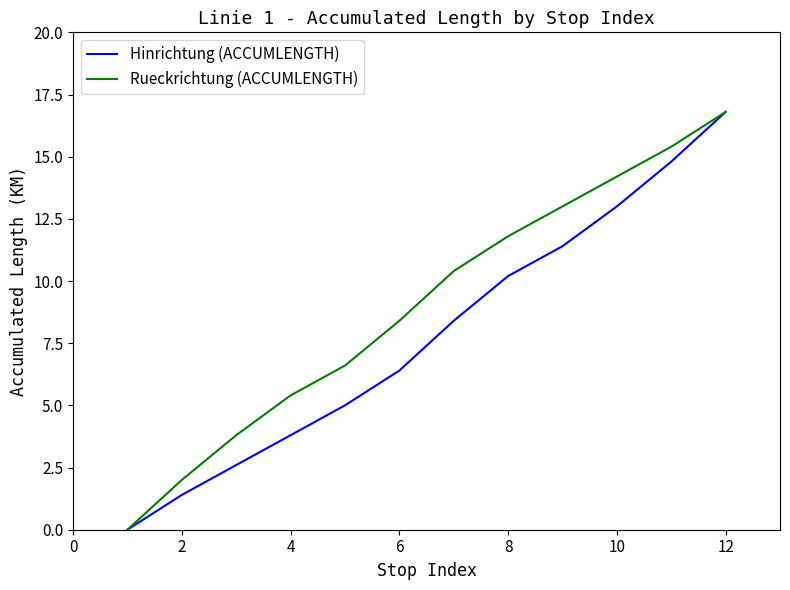

Which series has the largest total across all categories?

Rueckrichtung (ACCUMLENGTH)